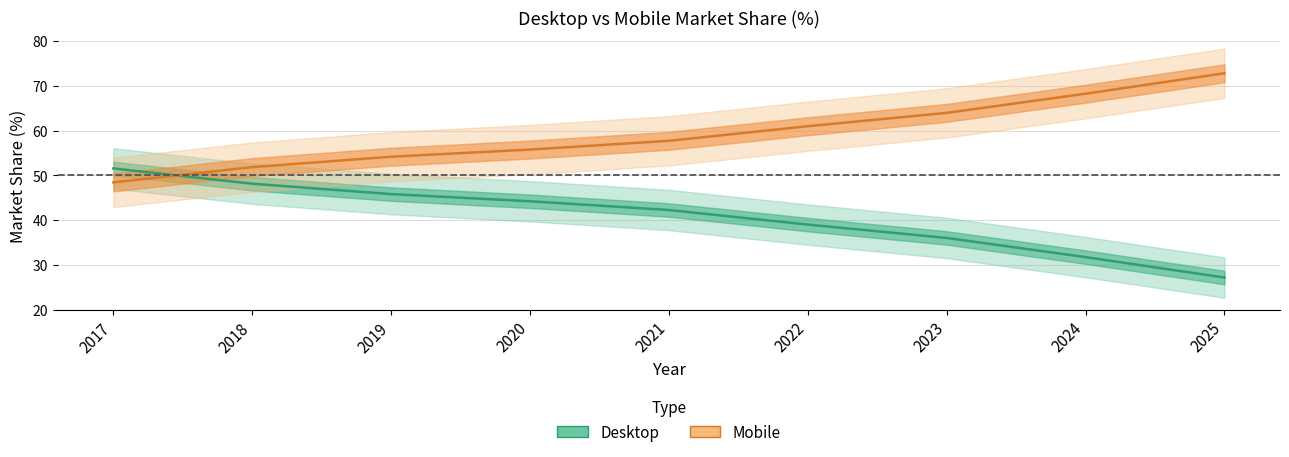

List the series in order of their peak value, lowest first.

Desktop, Mobile